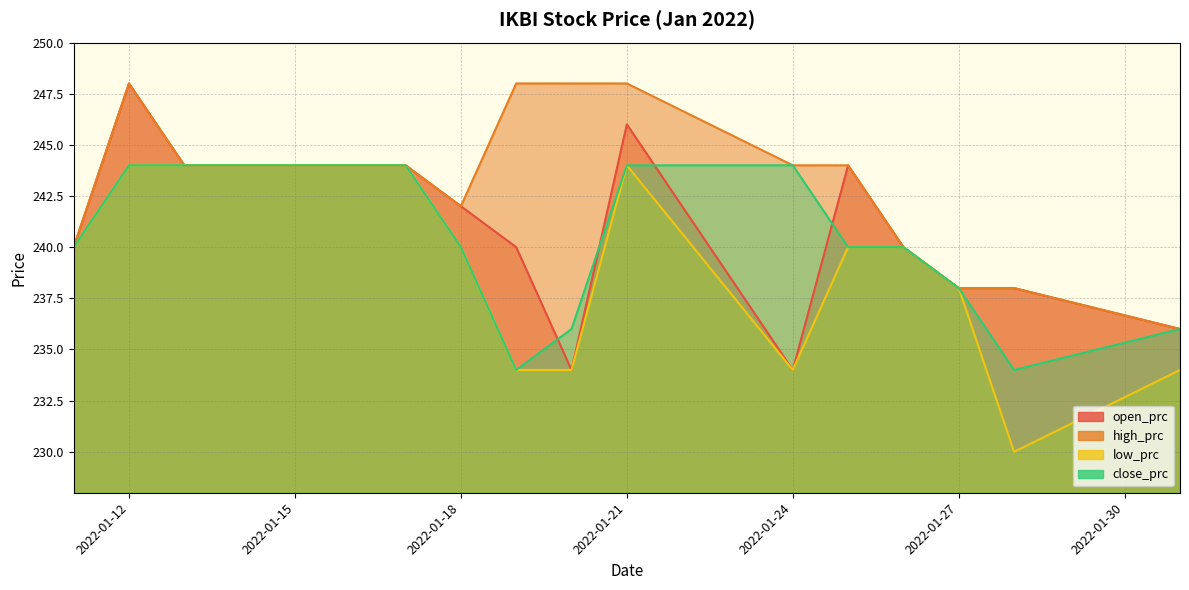

At which label is close_prc closest to 239?

2022-01-11